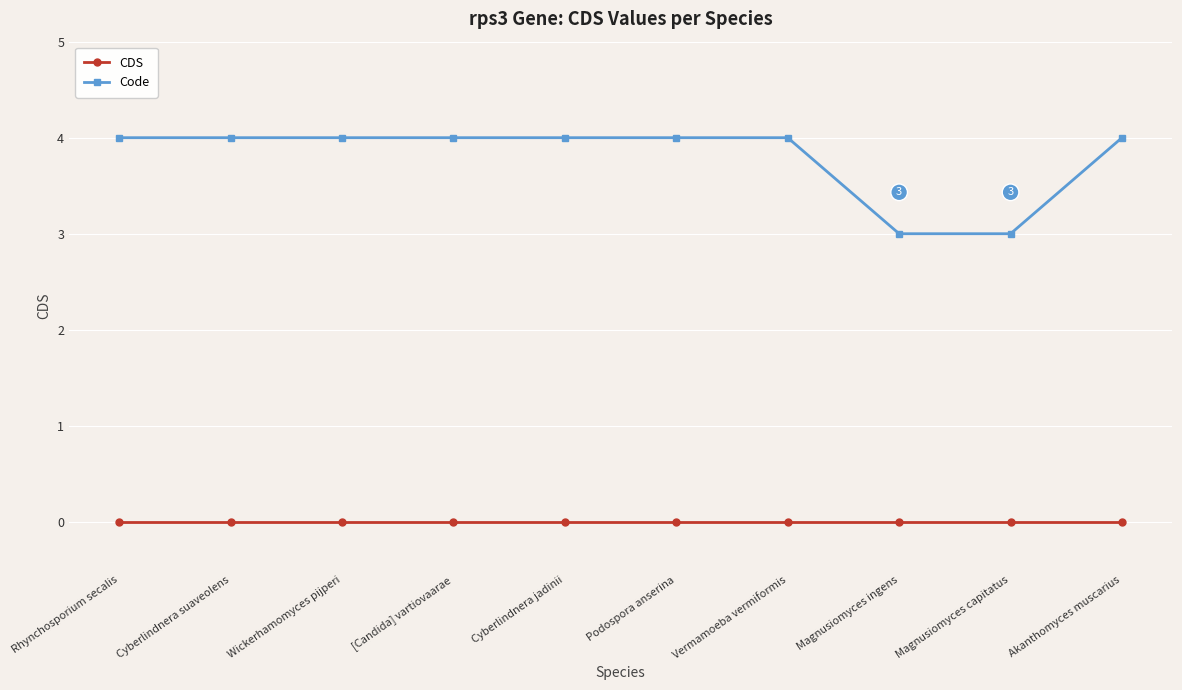

True or false: CDS and Code intersect in this chart.

False